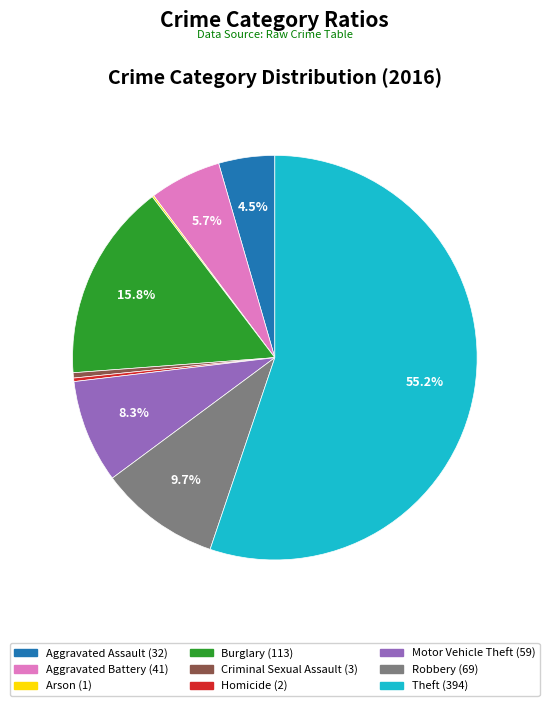

True or false: Robbery accounts for 22% of the total.

False